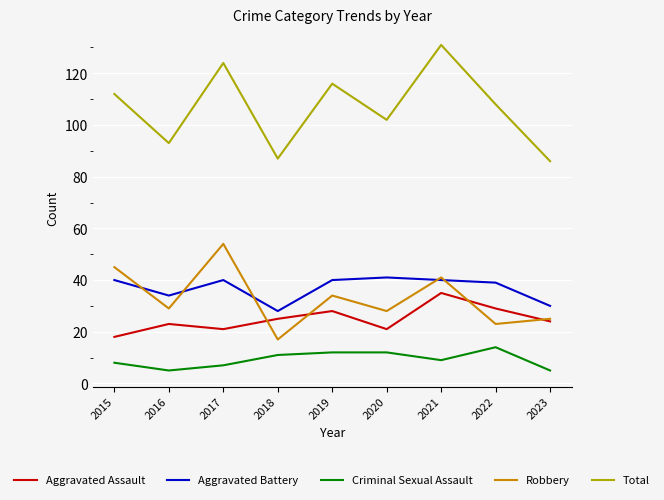

At which category does the chart reach its peak across all series?

2021